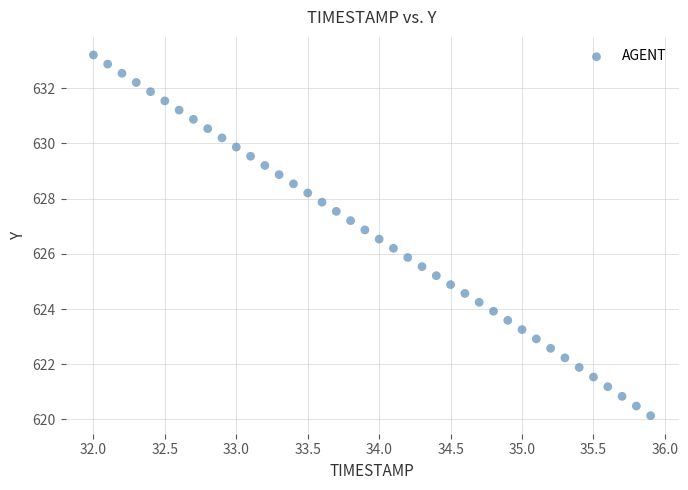

What is the range of Y values (max minus min)?

13.1